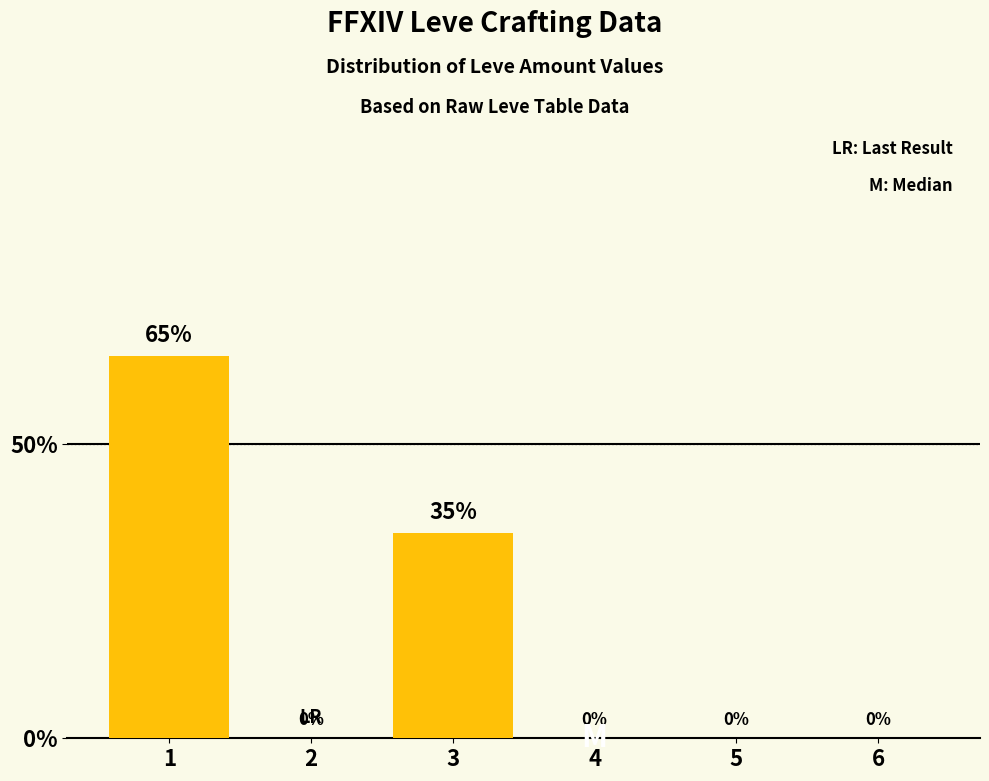

Count the values in the range 0 to 35.

5